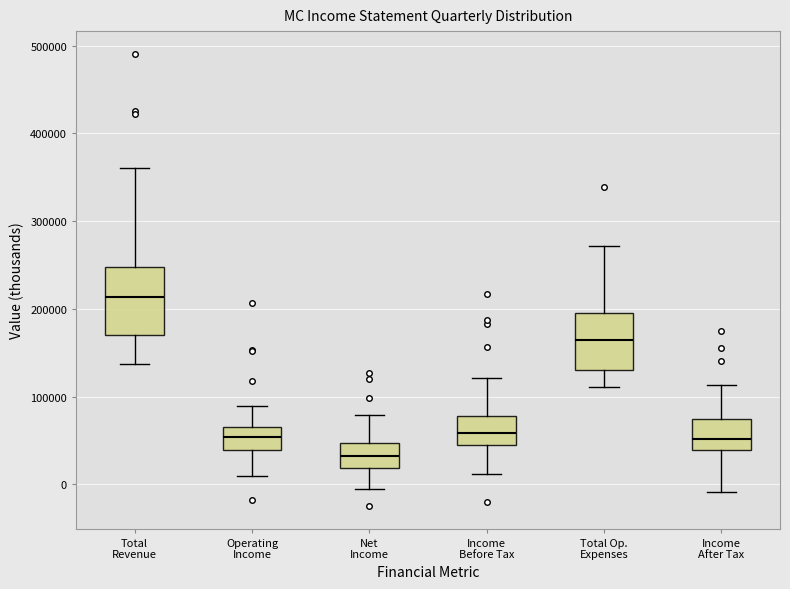

Which box's median line is the lowest?

Net Income